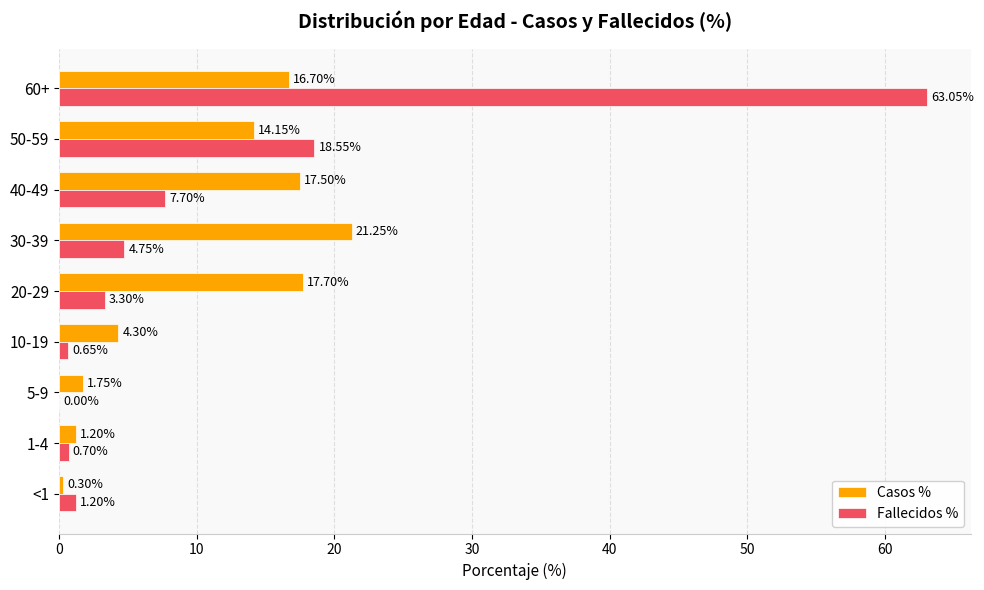

Which series has the largest total across all categories?

Fallecidos %